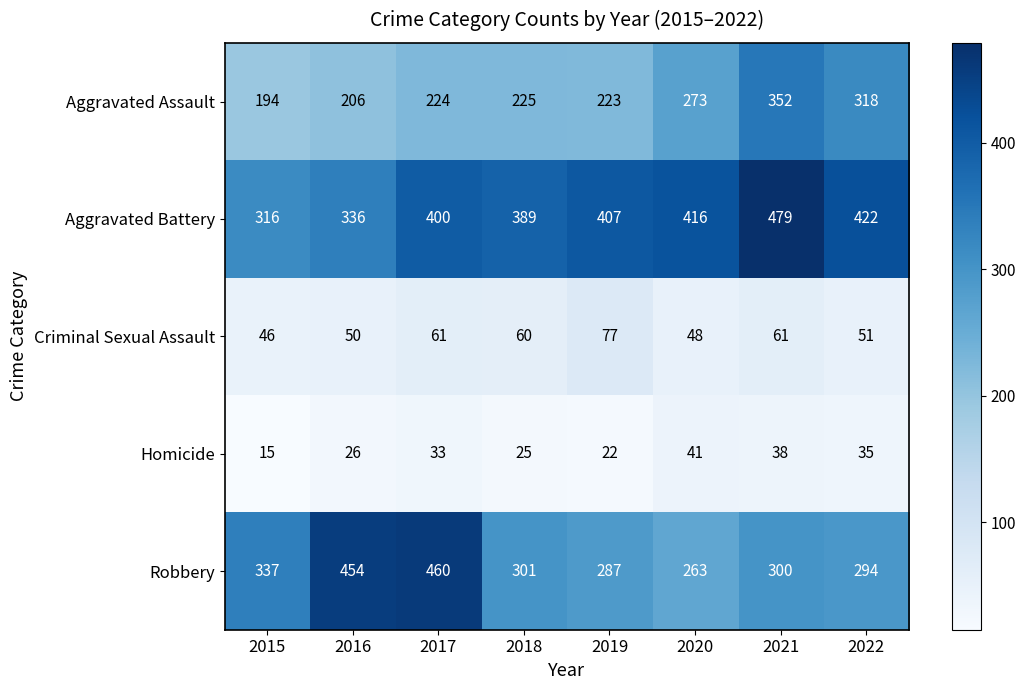

Between 2017 and 2018, which series saw the biggest shift?

Robbery